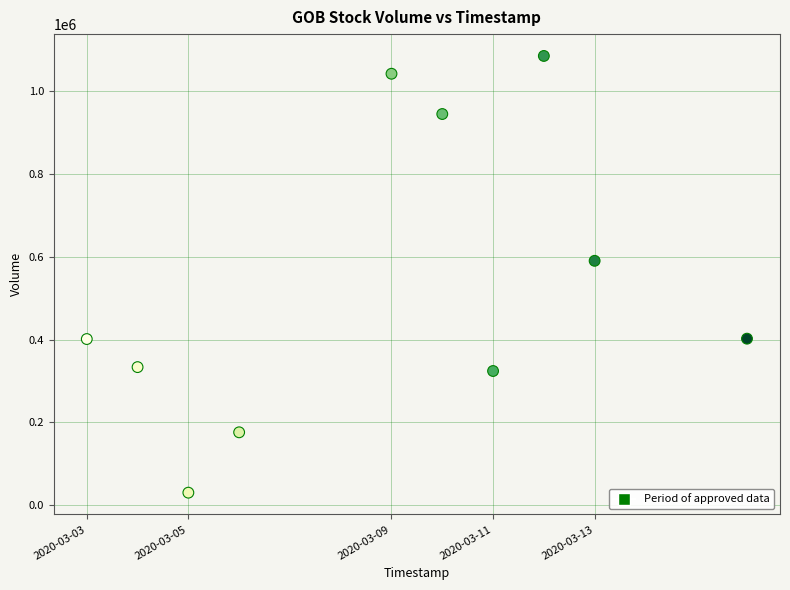

What Y value in the scatter plot is closest to 557500?

590100